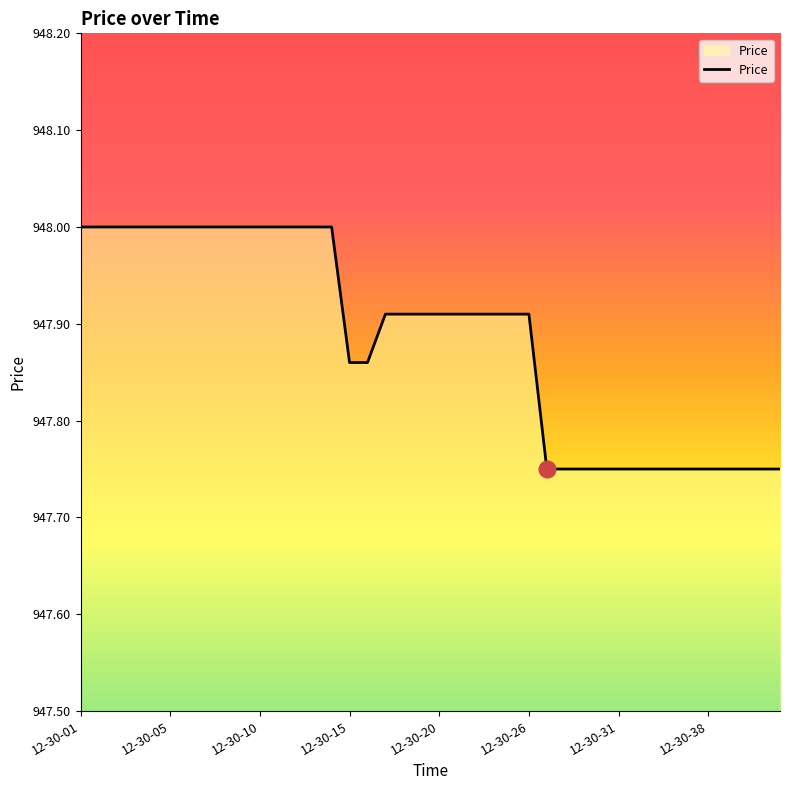

What is the maximum value shown in the chart?

948.0